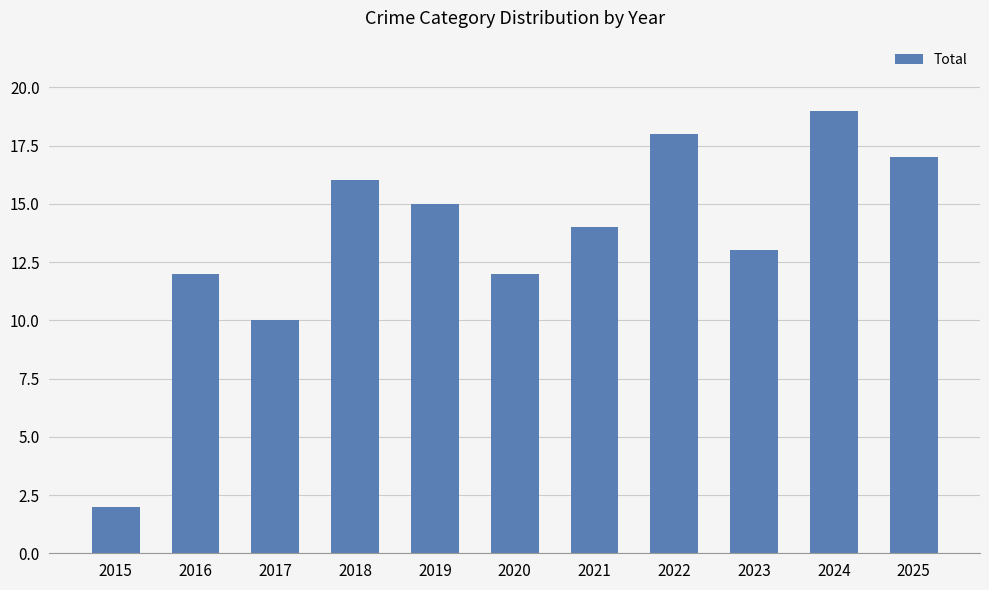

The chart shows a value of 30 at 2024. True or false?

False